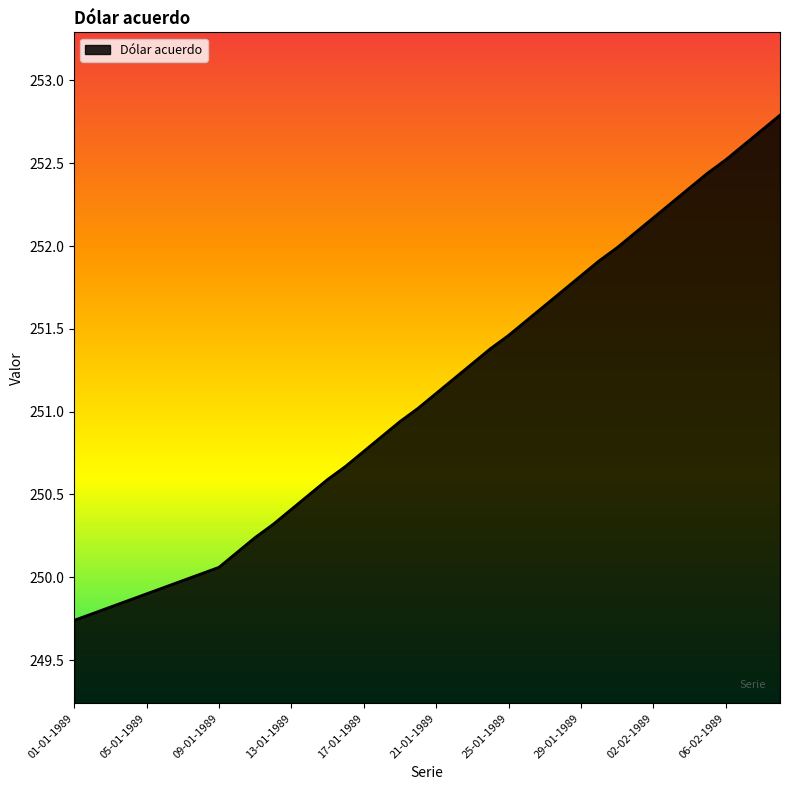

True or false: there are more than 0 points higher than both neighbors.

False